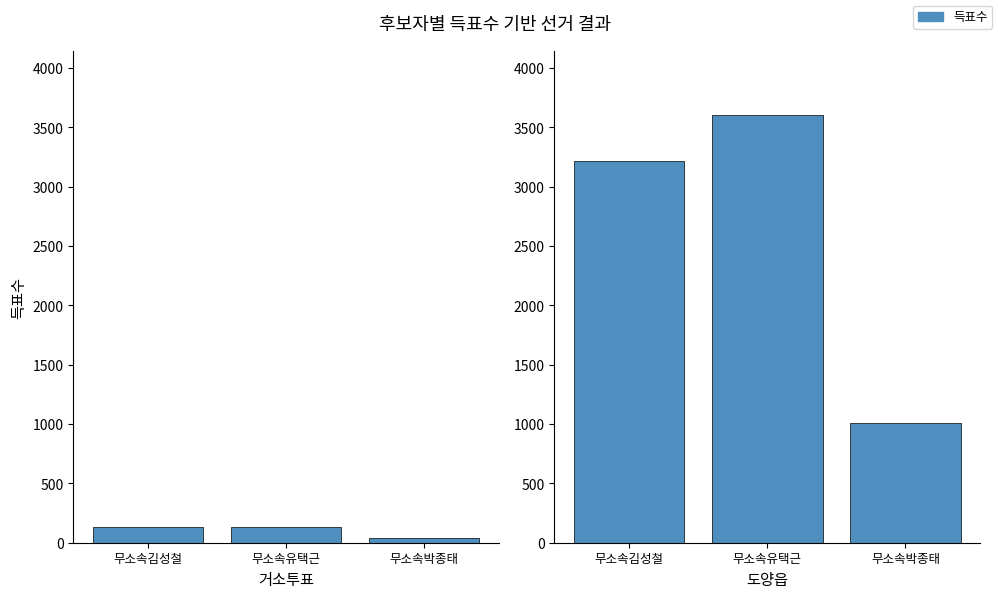

The value of 무소속유택근 at 도양읍 is 6227. True or false?

False